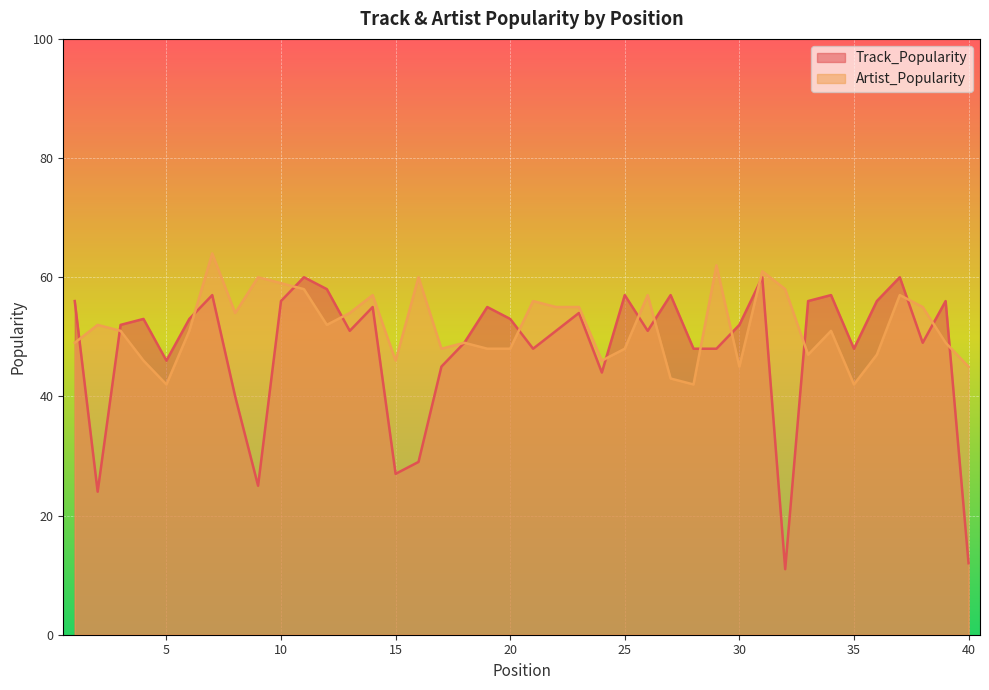

What is the difference between the maximum and minimum values in the Artist_Popularity series?

22